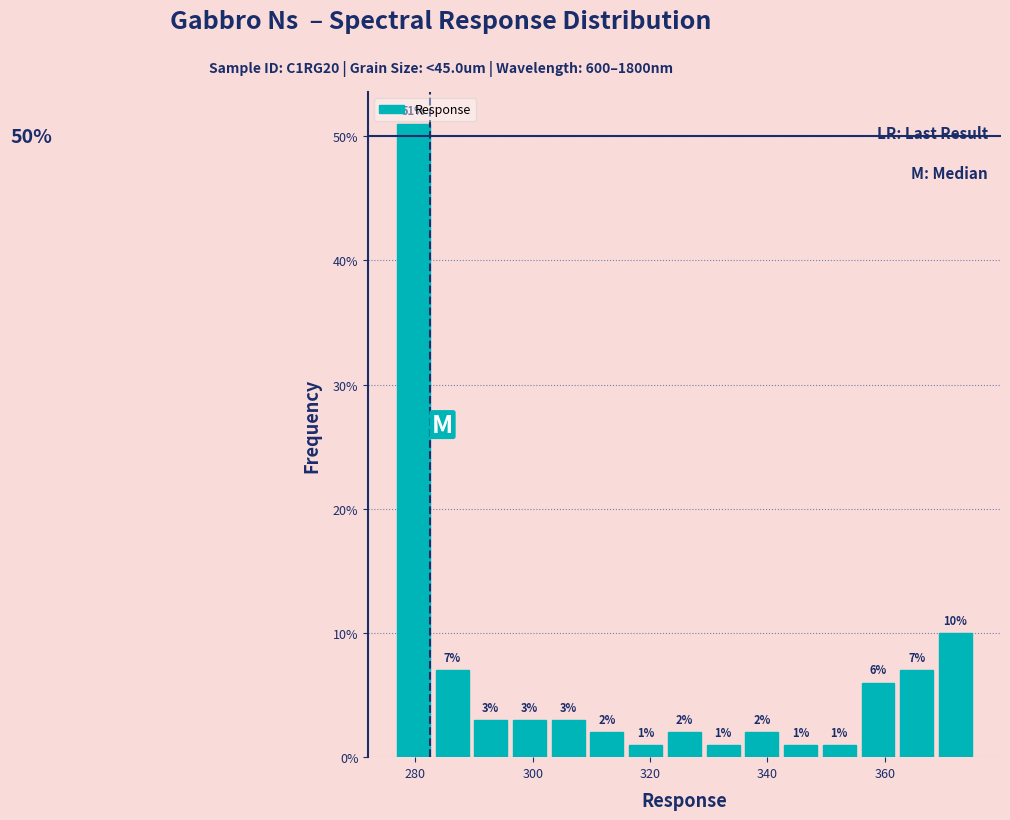

Read against the x-axis, roughly where is the centre of the tallest bar?

280